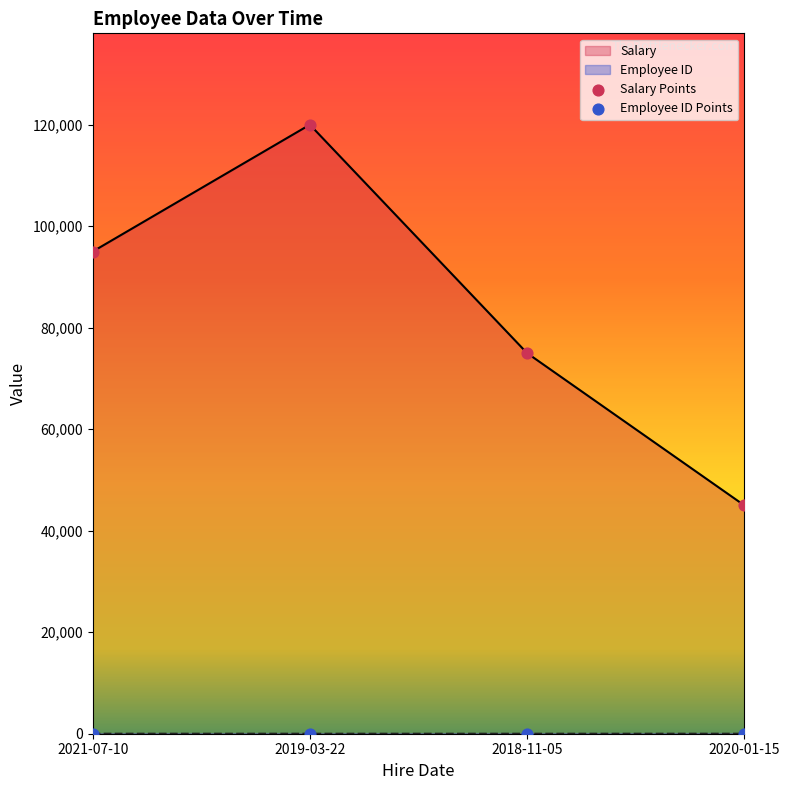

Which series reaches the minimum Y coordinate?

Employee ID